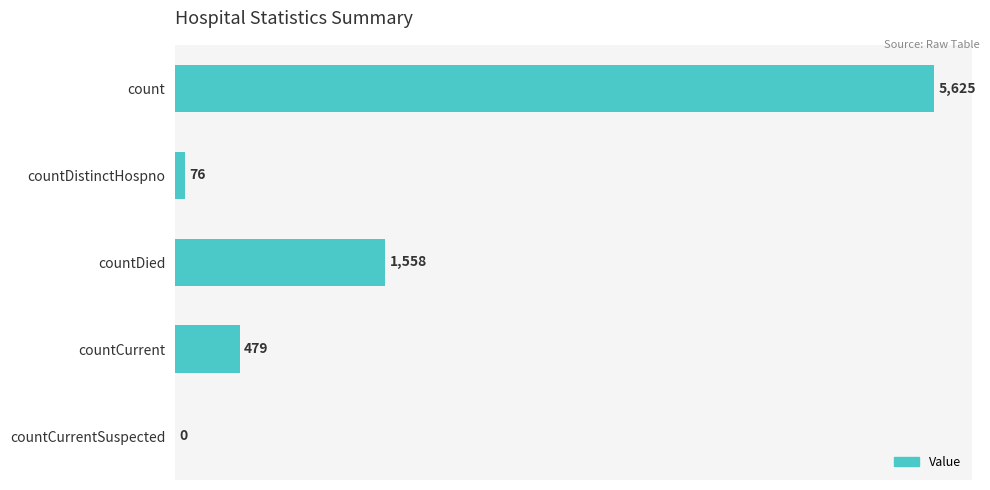

What is the greatest value displayed?

5625